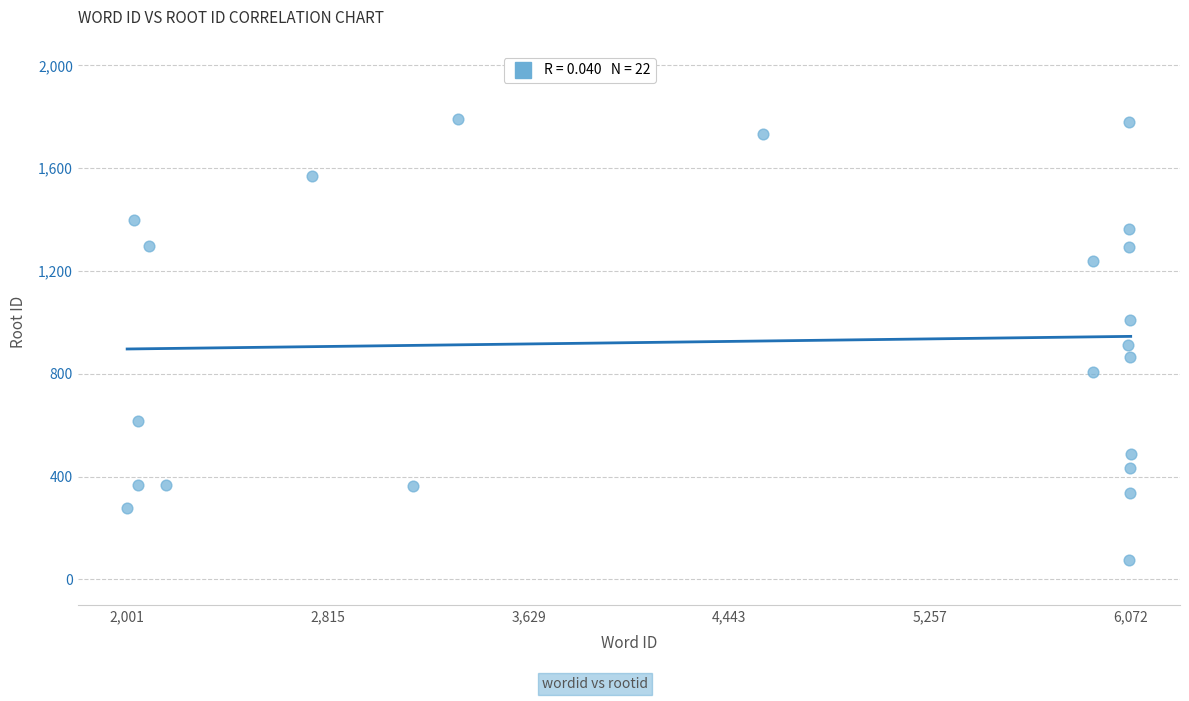

What is the range of Y values (max minus min)?

1715